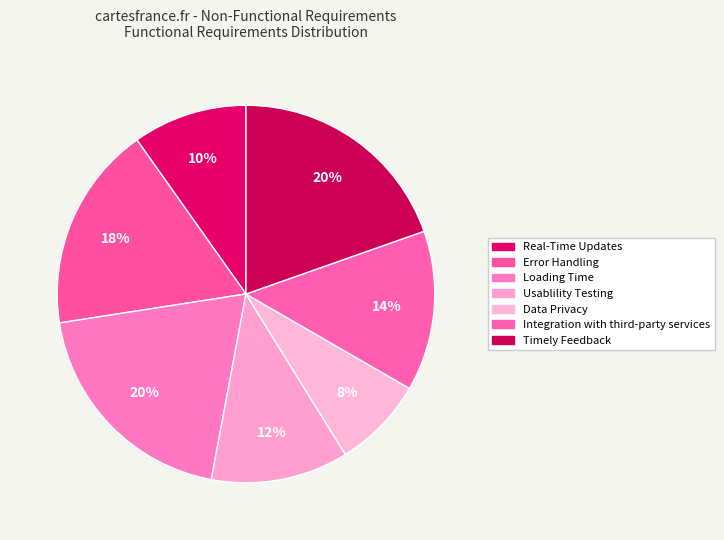

Rank the categories by value from highest to lowest.

Loading Time, Timely Feedback, Error Handling, Integration with third-party services, Usablility Testing, Real-Time Updates, Data Privacy